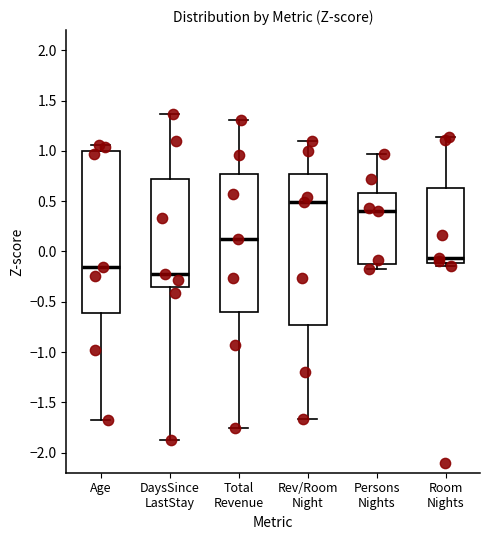

Where does the median line of the box for Room Nights sit on the y-axis? The values are not printed on the chart, so give them approximately, as read against the axis.

-0.05